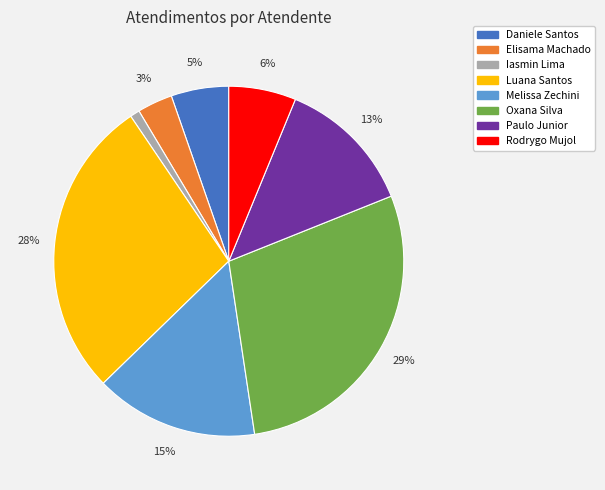

To the nearest percent, what is the average slice percentage?

12%